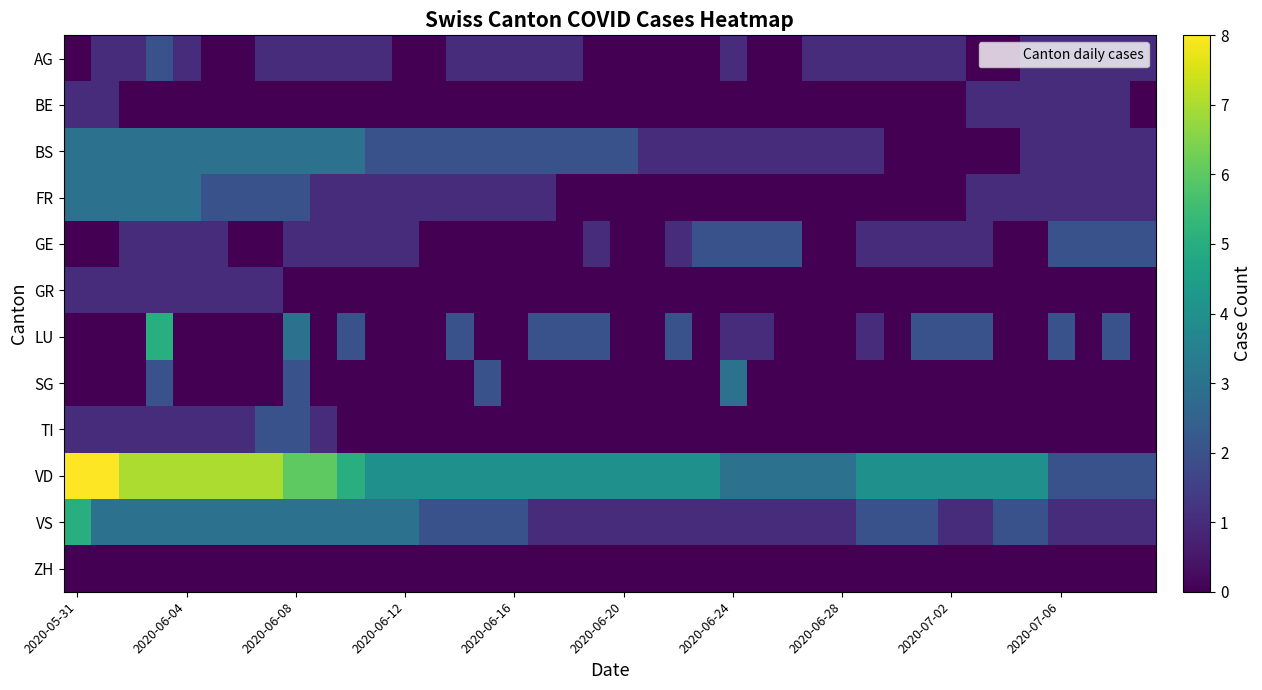

Which series has the largest range (max minus min)?

VD